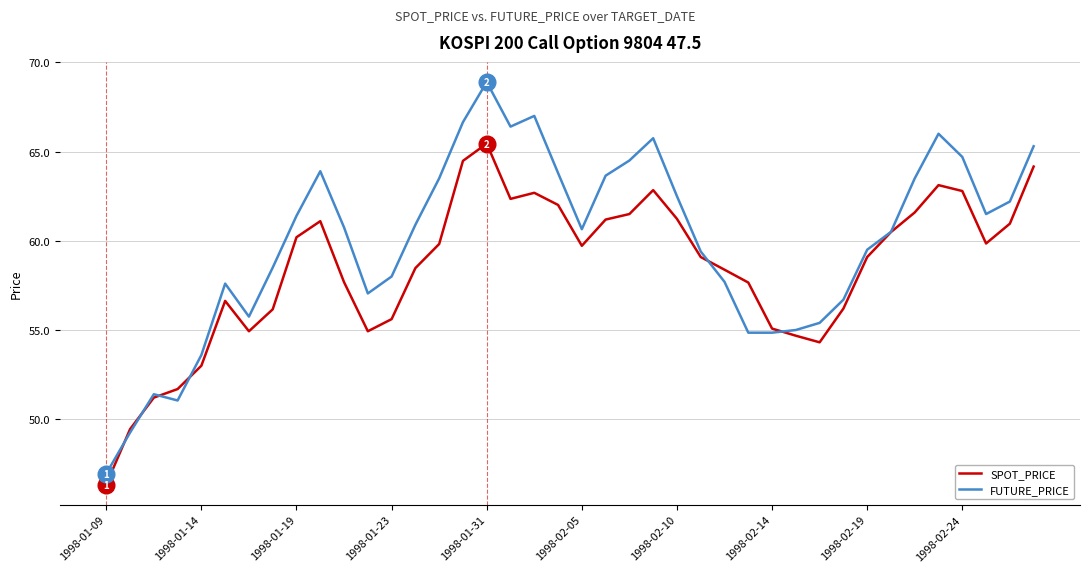

True or false: SPOT_PRICE and FUTURE_PRICE cross at least once.

True